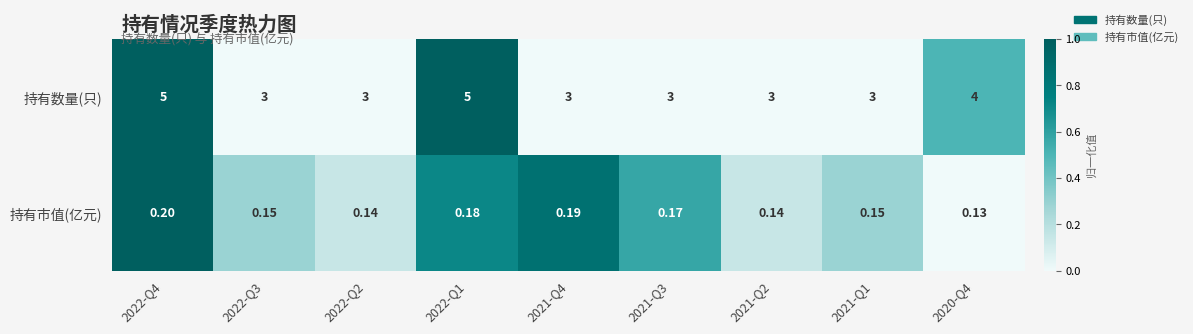

Which series has the largest range (max minus min)?

持有数量(只)